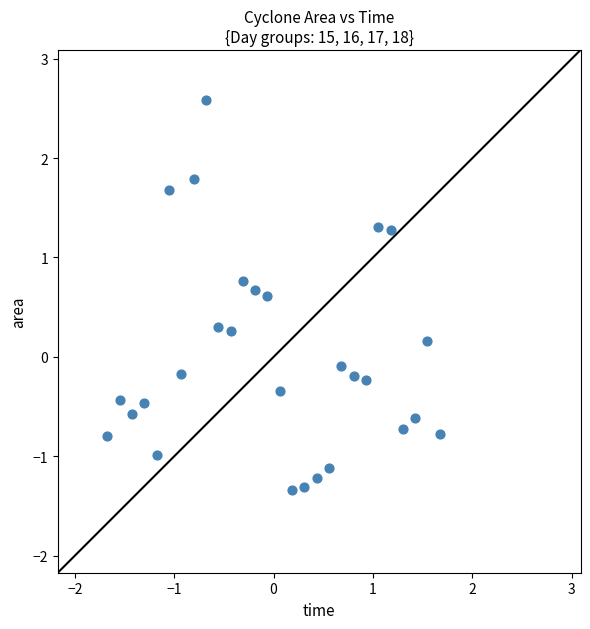

What is the range of Y values (max minus min)?

3.9